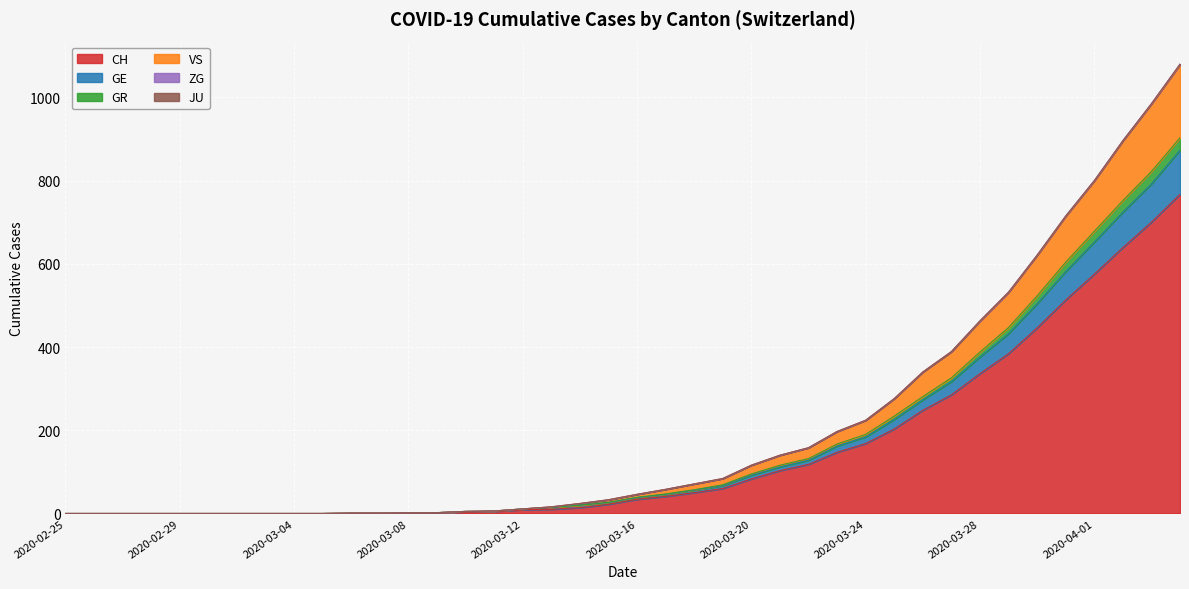

What is the highest value of the CH series?

767